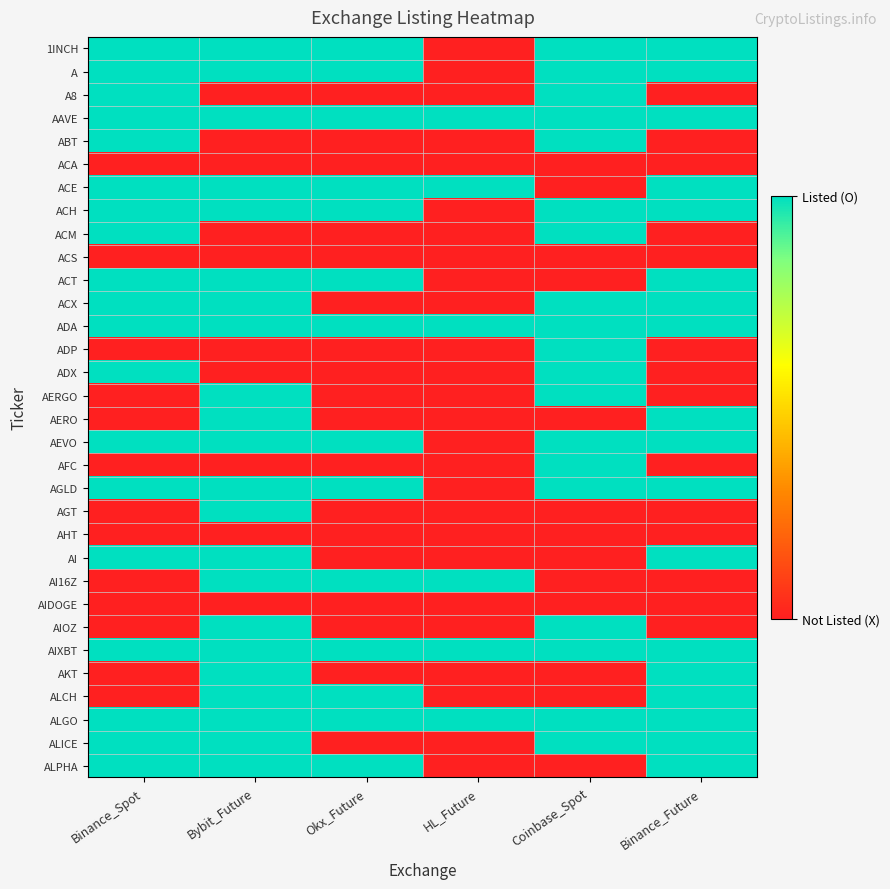

Reading right to left, extract all data points from this chart.

1INCH: Binance_Future=1	Coinbase_Spot=1	HL_Future=0	Okx_Future=1	Bybit_Future=1	Binance_Spot=1
A: Binance_Future=1	Coinbase_Spot=1	HL_Future=0	Okx_Future=1	Bybit_Future=1	Binance_Spot=1
A8: Binance_Future=0	Coinbase_Spot=1	HL_Future=0	Okx_Future=0	Bybit_Future=0	Binance_Spot=1
AAVE: Binance_Future=1	Coinbase_Spot=1	HL_Future=1	Okx_Future=1	Bybit_Future=1	Binance_Spot=1
ABT: Binance_Future=0	Coinbase_Spot=1	HL_Future=0	Okx_Future=0	Bybit_Future=0	Binance_Spot=1
ACA: Binance_Future=0	Coinbase_Spot=0	HL_Future=0	Okx_Future=0	Bybit_Future=0	Binance_Spot=0
ACE: Binance_Future=1	Coinbase_Spot=0	HL_Future=1	Okx_Future=1	Bybit_Future=1	Binance_Spot=1
ACH: Binance_Future=1	Coinbase_Spot=1	HL_Future=0	Okx_Future=1	Bybit_Future=1	Binance_Spot=1
ACM: Binance_Future=0	Coinbase_Spot=1	HL_Future=0	Okx_Future=0	Bybit_Future=0	Binance_Spot=1
ACS: Binance_Future=0	Coinbase_Spot=0	HL_Future=0	Okx_Future=0	Bybit_Future=0	Binance_Spot=0
ACT: Binance_Future=1	Coinbase_Spot=0	HL_Future=0	Okx_Future=1	Bybit_Future=1	Binance_Spot=1
ACX: Binance_Future=1	Coinbase_Spot=1	HL_Future=0	Okx_Future=0	Bybit_Future=1	Binance_Spot=1
ADA: Binance_Future=1	Coinbase_Spot=1	HL_Future=1	Okx_Future=1	Bybit_Future=1	Binance_Spot=1
ADP: Binance_Future=0	Coinbase_Spot=1	HL_Future=0	Okx_Future=0	Bybit_Future=0	Binance_Spot=0
ADX: Binance_Future=0	Coinbase_Spot=1	HL_Future=0	Okx_Future=0	Bybit_Future=0	Binance_Spot=1
AERGO: Binance_Future=0	Coinbase_Spot=1	HL_Future=0	Okx_Future=0	Bybit_Future=1	Binance_Spot=0
AERO: Binance_Future=1	Coinbase_Spot=0	HL_Future=0	Okx_Future=0	Bybit_Future=1	Binance_Spot=0
AEVO: Binance_Future=1	Coinbase_Spot=1	HL_Future=0	Okx_Future=1	Bybit_Future=1	Binance_Spot=1
AFC: Binance_Future=0	Coinbase_Spot=1	HL_Future=0	Okx_Future=0	Bybit_Future=0	Binance_Spot=0
AGLD: Binance_Future=1	Coinbase_Spot=1	HL_Future=0	Okx_Future=1	Bybit_Future=1	Binance_Spot=1
AGT: Binance_Future=0	Coinbase_Spot=0	HL_Future=0	Okx_Future=0	Bybit_Future=1	Binance_Spot=0
AHT: Binance_Future=0	Coinbase_Spot=0	HL_Future=0	Okx_Future=0	Bybit_Future=0	Binance_Spot=0
AI: Binance_Future=1	Coinbase_Spot=0	HL_Future=0	Okx_Future=0	Bybit_Future=1	Binance_Spot=1
AI16Z: Binance_Future=0	Coinbase_Spot=0	HL_Future=1	Okx_Future=1	Bybit_Future=1	Binance_Spot=0
AIDOGE: Binance_Future=0	Coinbase_Spot=0	HL_Future=0	Okx_Future=0	Bybit_Future=0	Binance_Spot=0
AIOZ: Binance_Future=0	Coinbase_Spot=1	HL_Future=0	Okx_Future=0	Bybit_Future=1	Binance_Spot=0
AIXBT: Binance_Future=1	Coinbase_Spot=1	HL_Future=1	Okx_Future=1	Bybit_Future=1	Binance_Spot=1
AKT: Binance_Future=1	Coinbase_Spot=0	HL_Future=0	Okx_Future=0	Bybit_Future=1	Binance_Spot=0
ALCH: Binance_Future=1	Coinbase_Spot=0	HL_Future=0	Okx_Future=1	Bybit_Future=1	Binance_Spot=0
ALGO: Binance_Future=1	Coinbase_Spot=1	HL_Future=1	Okx_Future=1	Bybit_Future=1	Binance_Spot=1
ALICE: Binance_Future=1	Coinbase_Spot=1	HL_Future=0	Okx_Future=0	Bybit_Future=1	Binance_Spot=1
ALPHA: Binance_Future=1	Coinbase_Spot=0	HL_Future=0	Okx_Future=1	Bybit_Future=1	Binance_Spot=1